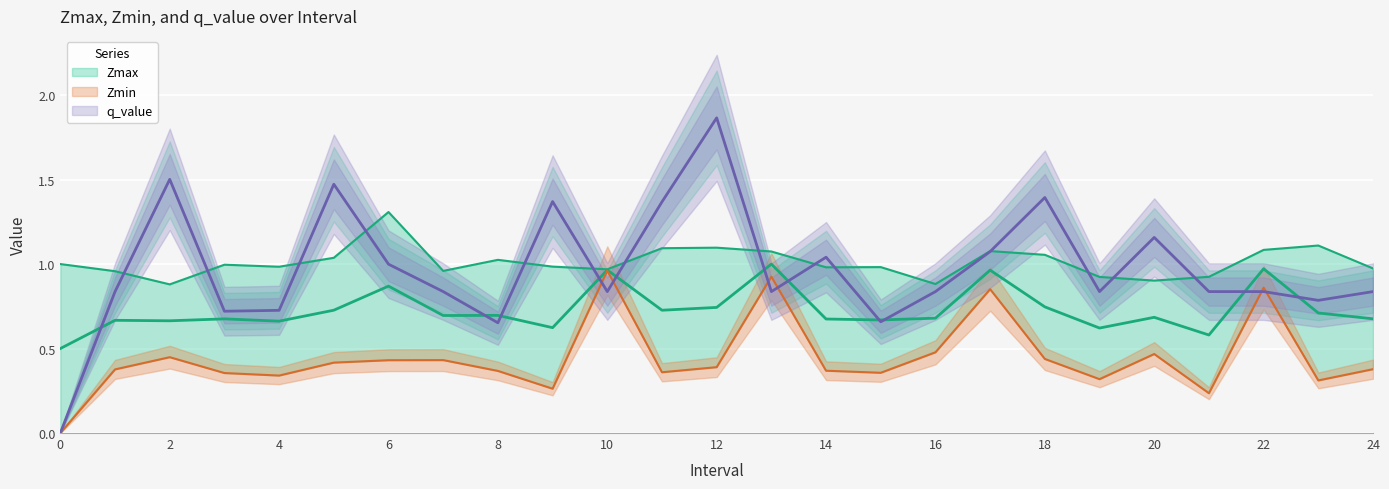

What is the difference between the maximum and minimum values in the Zmin series?

1.0